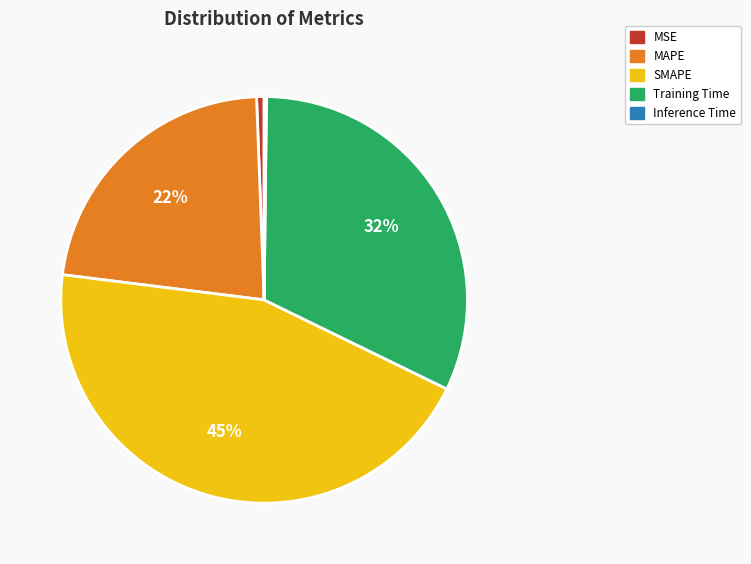

To the nearest percent, what portion does MAPE represent?

22%